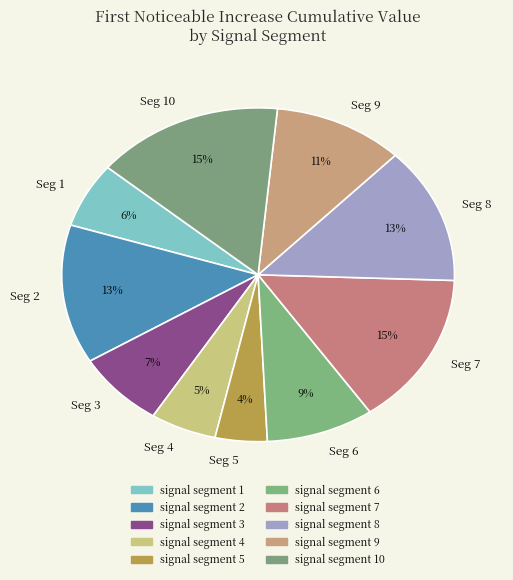

What is the smallest slice in the pie chart?

Seg 5